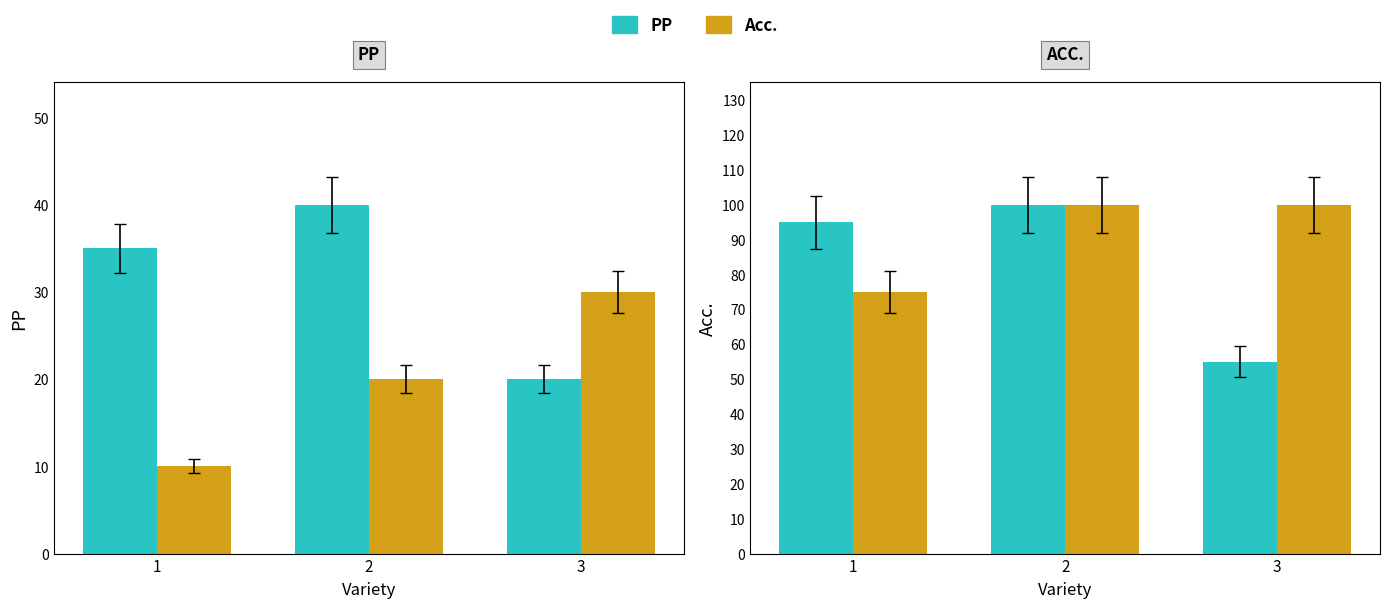

What is the sum of all Acc. values?

275